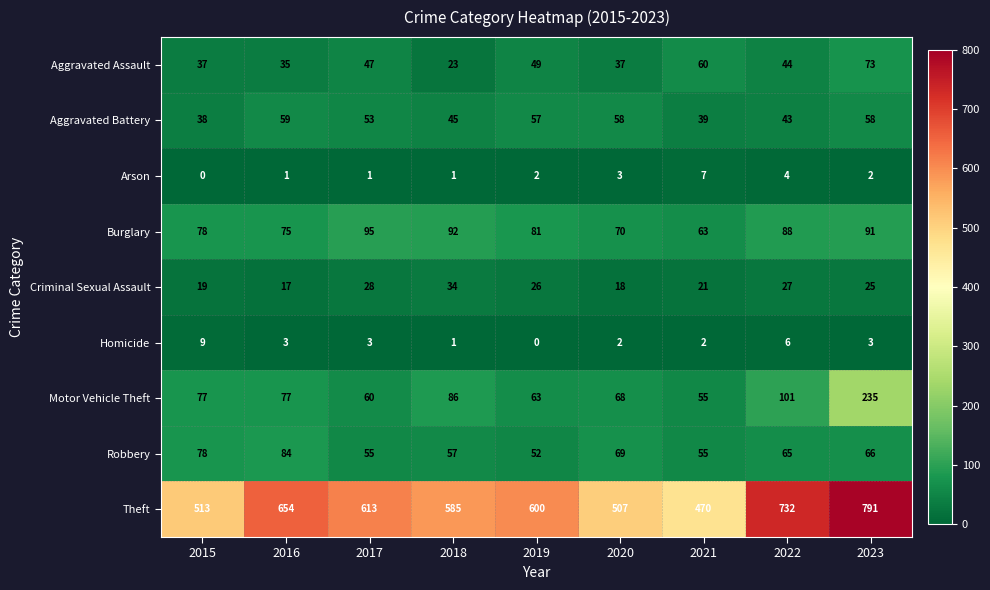

Which category has the highest value across all series?

2023